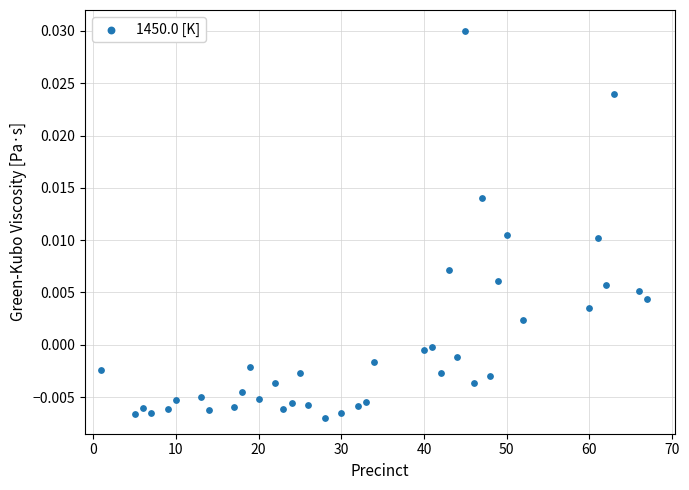

What is the range of X values (max minus min)?

66.0